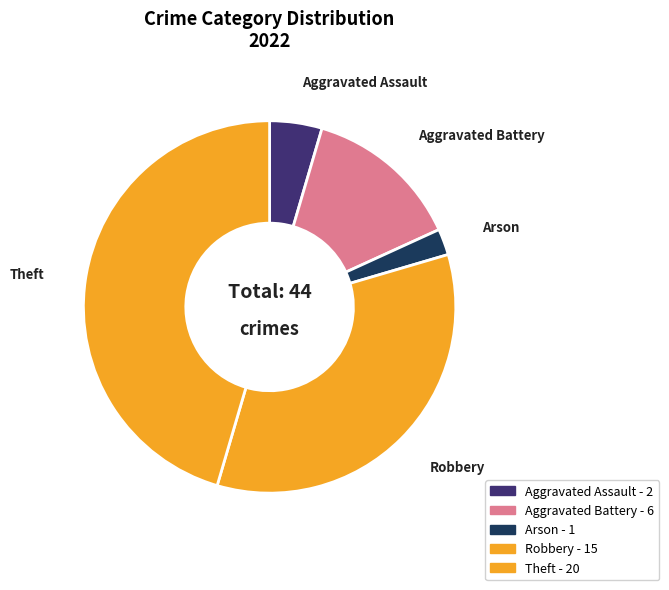

How many segments does this pie chart have?

5